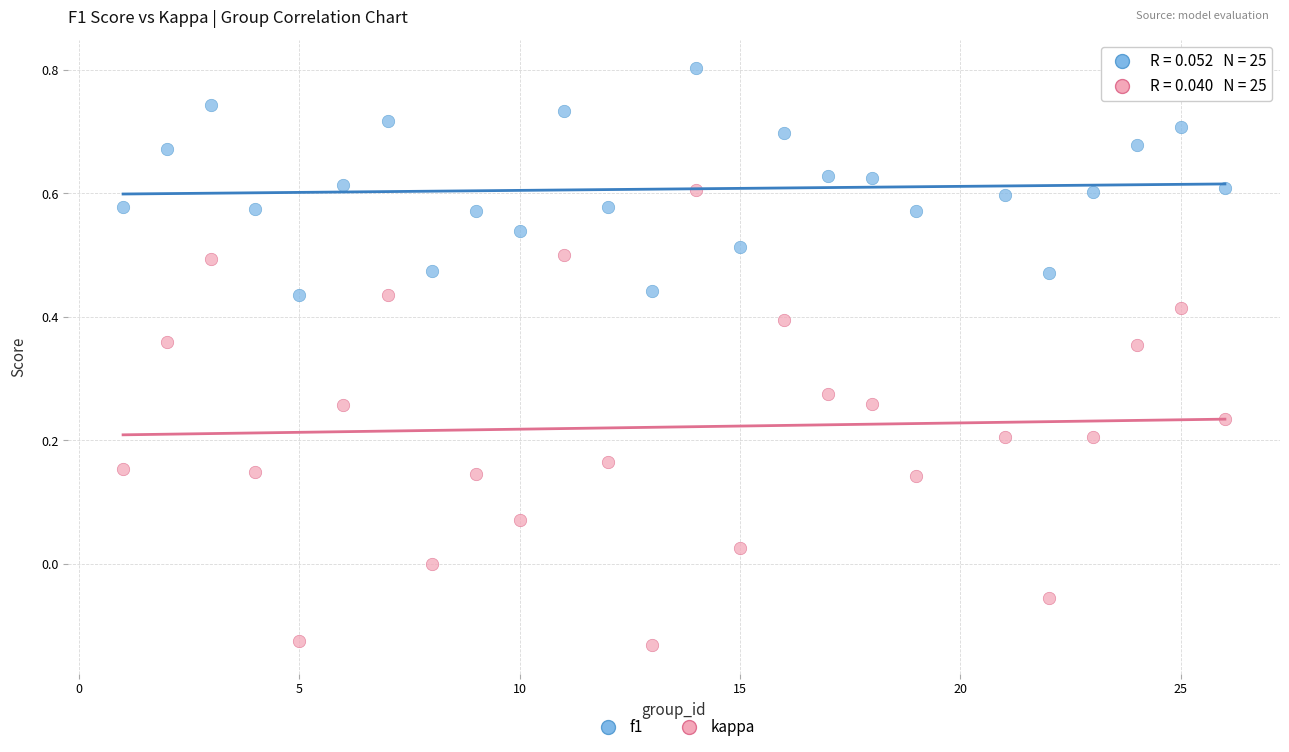

Which series has the largest Y range (max minus min)?

kappa